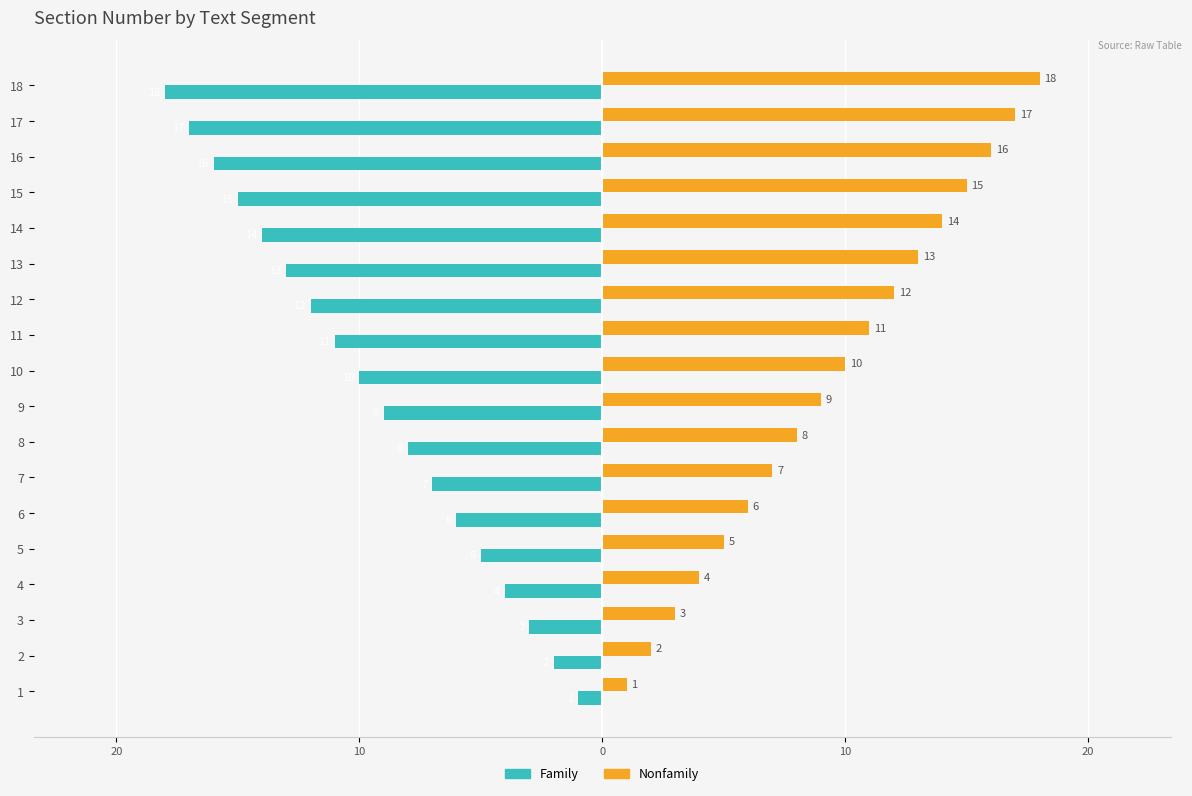

What is the difference between the maximum and minimum values in the Family series?

17